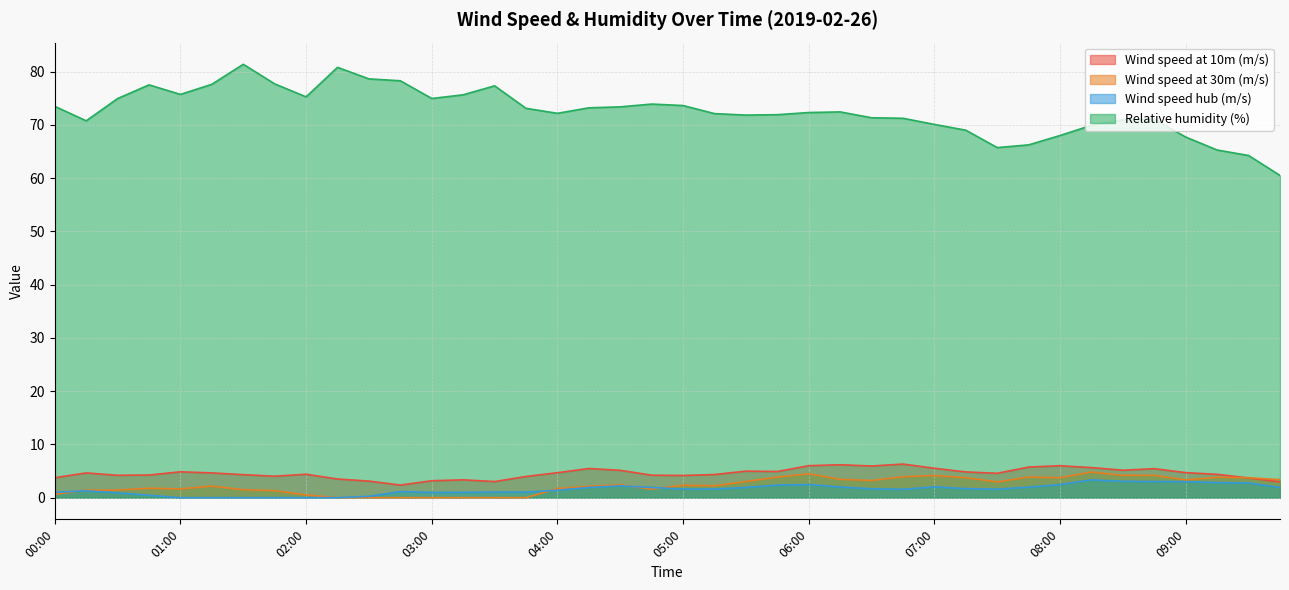

How many interior local peaks does the Relative humidity (%) series have?

7